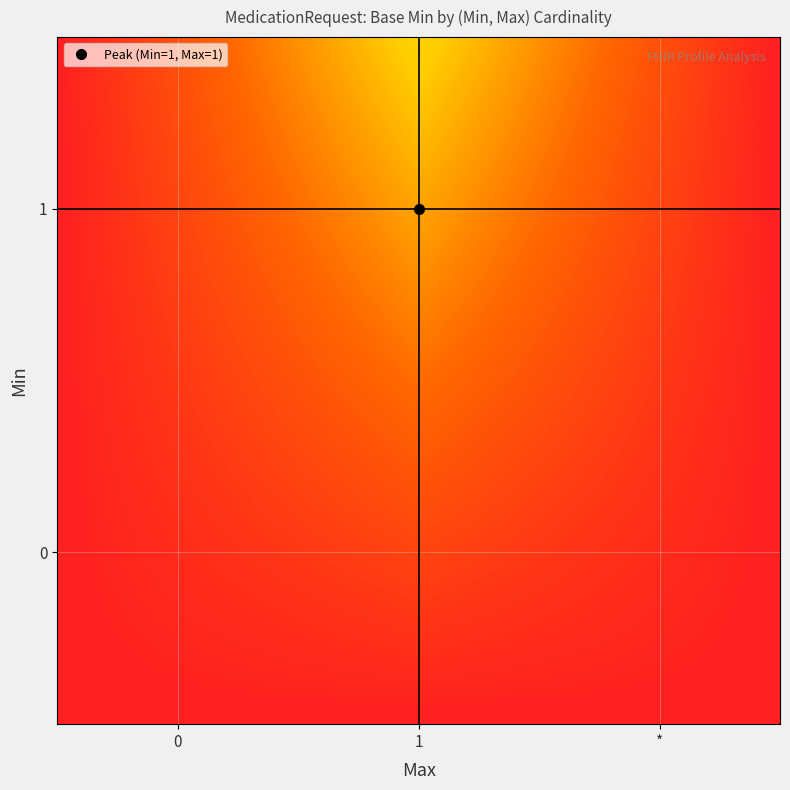

How many data points does each series have?

3